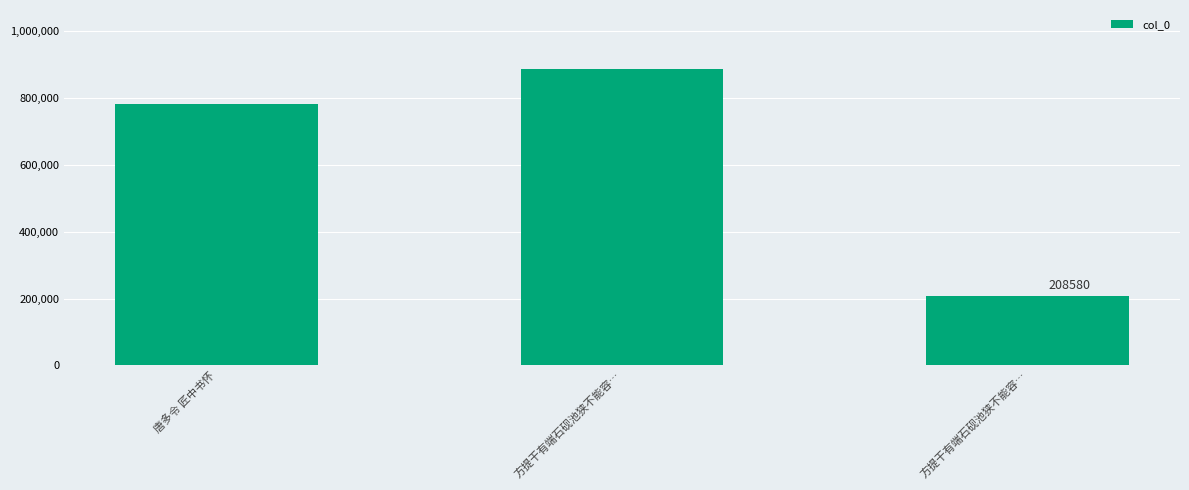

How many bars are there in total?

3